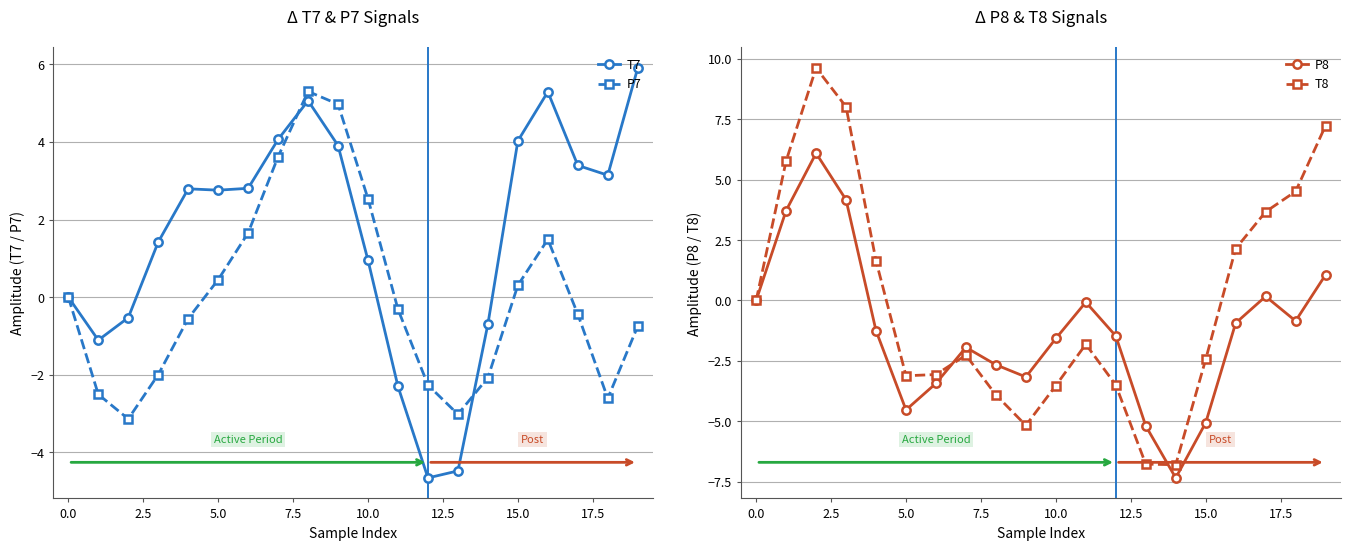

True or false: T8 has more than 0 interior local peaks.

True